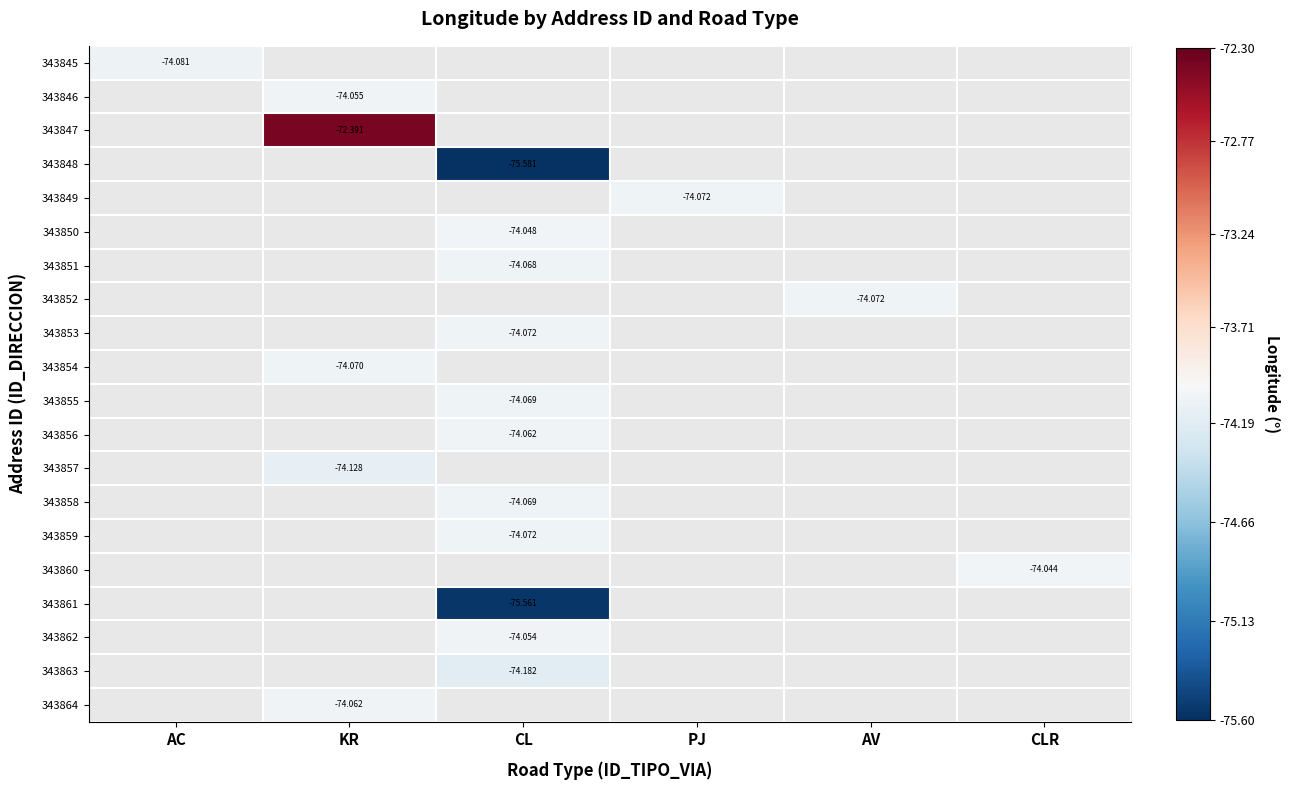

Is the value of 343852 at CL greater than the value of 343853 at AV?

No